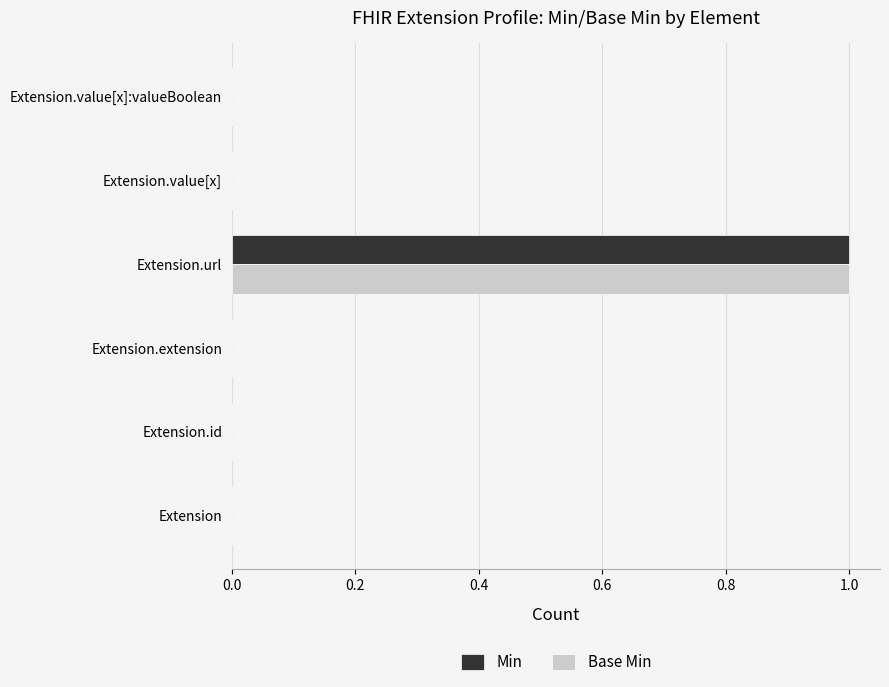

Is it true that Min equals 0 at Extension.id?

True